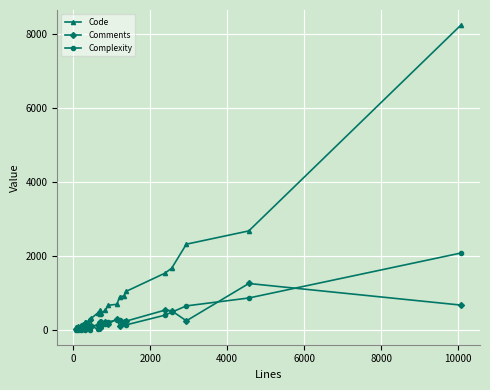

Does the chart have visible grid lines?

Yes